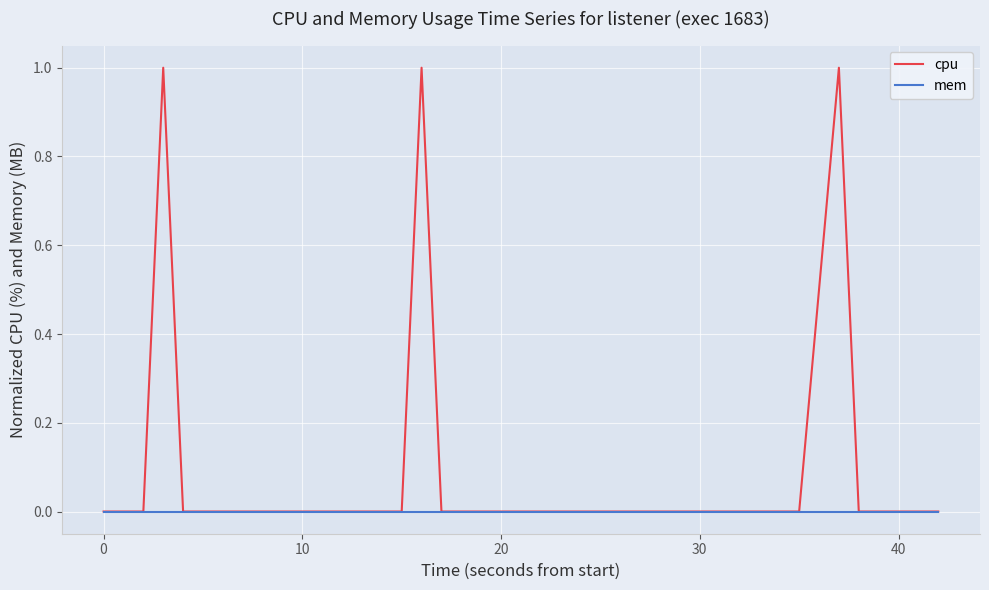

List the series in order of their peak value, highest first.

cpu, mem